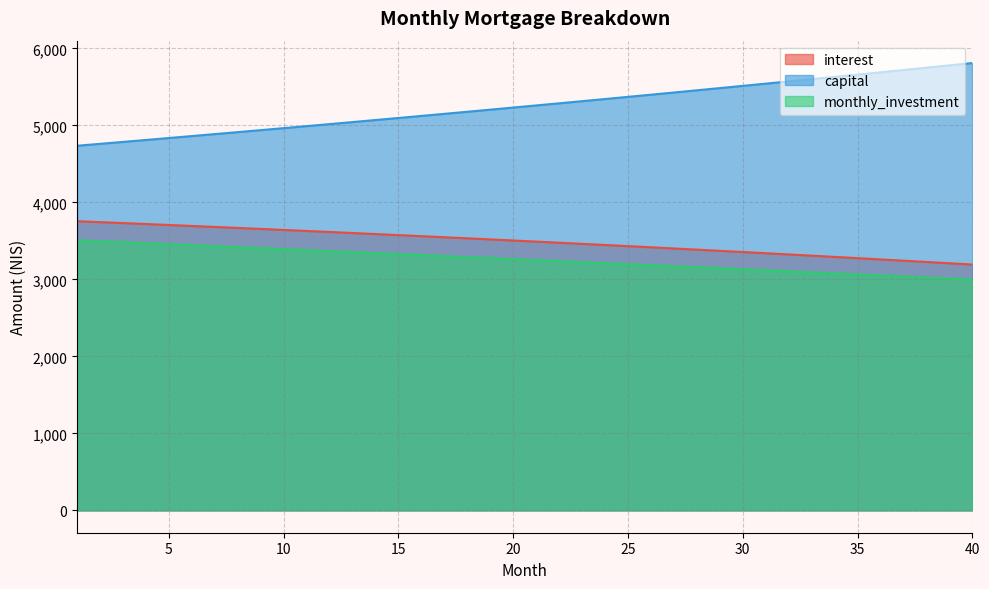

Reading right to left, extract all data points from this chart.

interest: 40=3192.6	39=3209.5	38=3226.2	37=3242.8	36=3259.3	35=3275.7	34=3291.9	33=3307.9	32=3323.9	31=3339.7	30=3355.4	29=3370.9	28=3386.3	27=3401.6	26=3416.7	25=3431.8	24=3446.7	23=3461.4	22=3476.1	21=3490.6	20=3505.0	19=3519.2	18=3533.4	17=3547.4	16=3561.3	15=3575.1	14=3588.7	13=3602.3	12=3615.7	11=3629.0	10=3642.2	9=3655.2	8=3668.2	7=3681.0	6=3693.7	5=3706.3	4=3718.8	3=3731.2	2=3743.5	1=3755.6
capital: 40=5810.0	39=5779.6	38=5749.4	37=5719.4	36=5689.5	35=5659.7	34=5630.1	33=5600.7	32=5571.4	31=5542.3	30=5513.3	29=5484.5	28=5455.8	27=5427.3	26=5398.9	25=5370.7	24=5342.6	23=5314.7	22=5286.9	21=5259.3	20=5231.8	19=5204.4	18=5177.2	17=5150.1	16=5123.2	15=5096.4	14=5069.8	13=5043.3	12=5016.9	11=4990.7	10=4964.6	9=4938.6	8=4912.8	7=4887.1	6=4861.6	5=4836.1	4=4810.9	3=4785.7	2=4760.7	1=4735.8
monthly_investment: 40=2997.4	39=3010.9	38=3024.3	37=3037.8	36=3051.2	35=3064.6	34=3078.0	33=3091.4	32=3104.7	31=3118.0	30=3131.3	29=3144.6	28=3157.9	27=3171.1	26=3184.3	25=3197.5	24=3210.7	23=3223.9	22=3237.0	21=3250.2	20=3263.3	19=3276.4	18=3289.4	17=3302.5	16=3315.5	15=3328.5	14=3341.5	13=3354.5	12=3367.4	11=3380.3	10=3393.2	9=3406.1	8=3419.0	7=3431.9	6=3444.7	5=3457.5	4=3470.3	3=3483.1	2=3495.8	1=3508.6